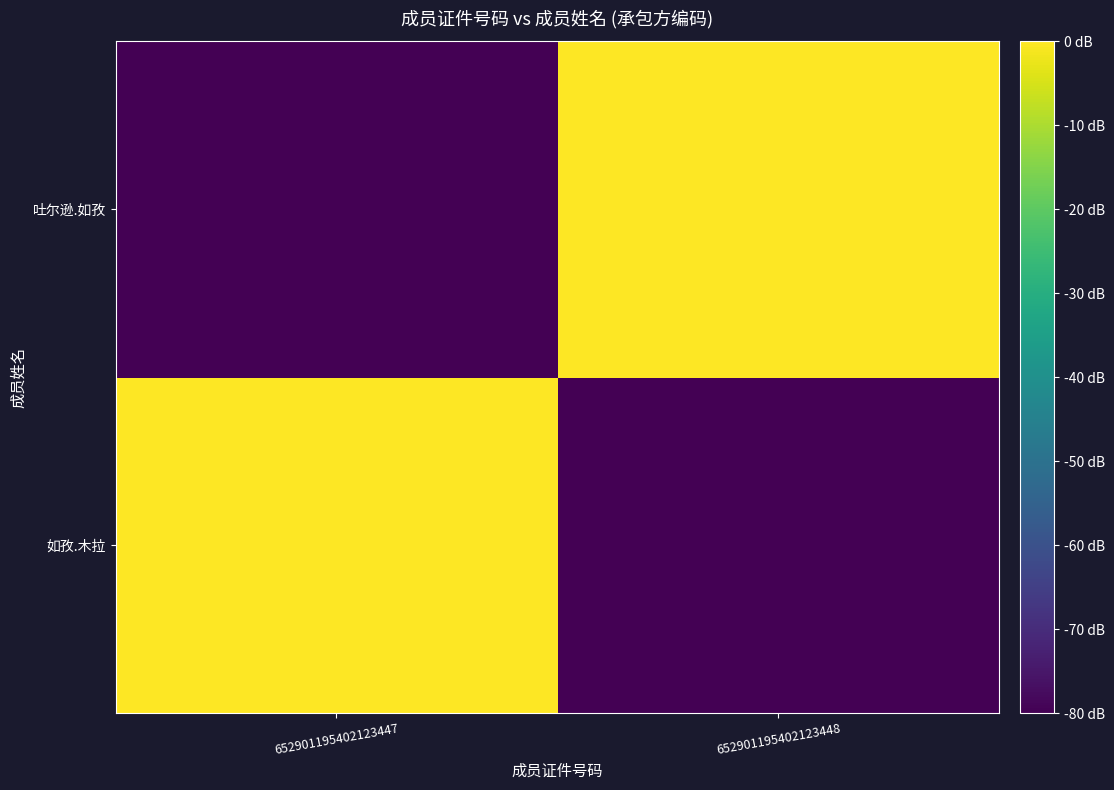

Count the number of categories in the chart.

2